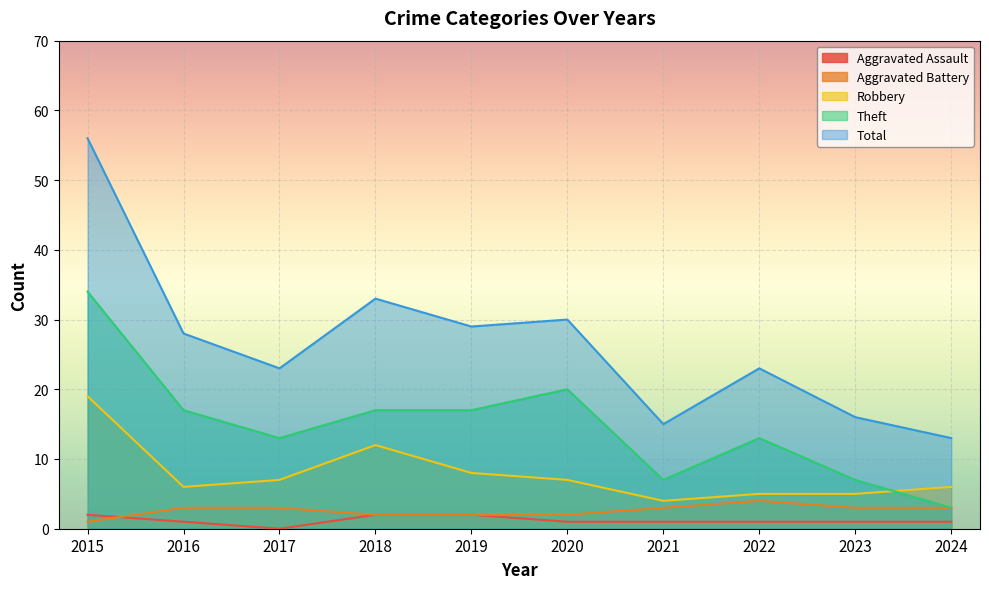

What is the sum of all Aggravated Battery values?

26